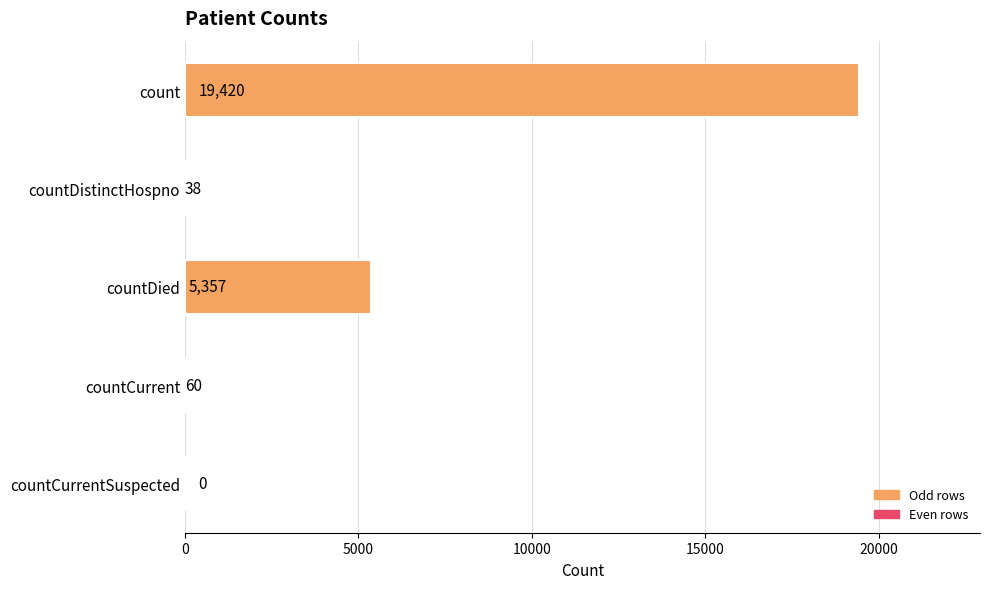

The value at count is 32452. True or false?

False